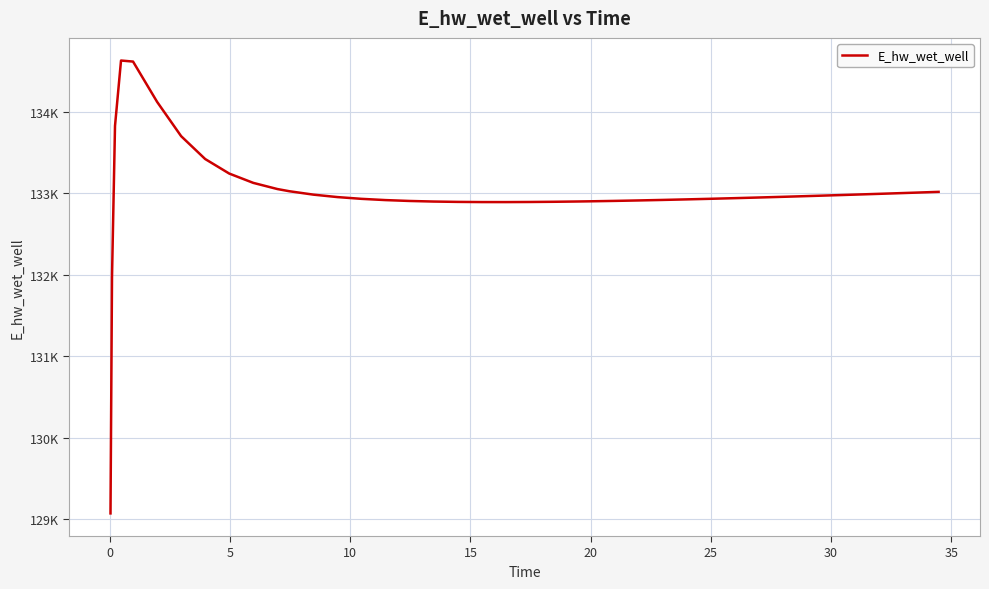

Is this an area chart (filled region under the line)?

No